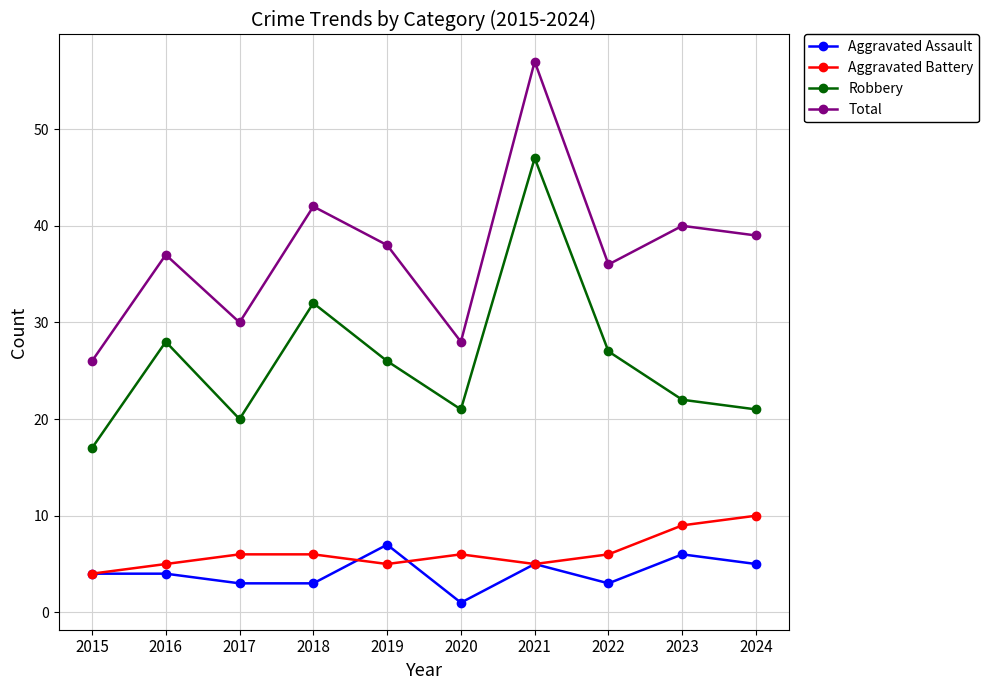

How many data points does each series have?

10